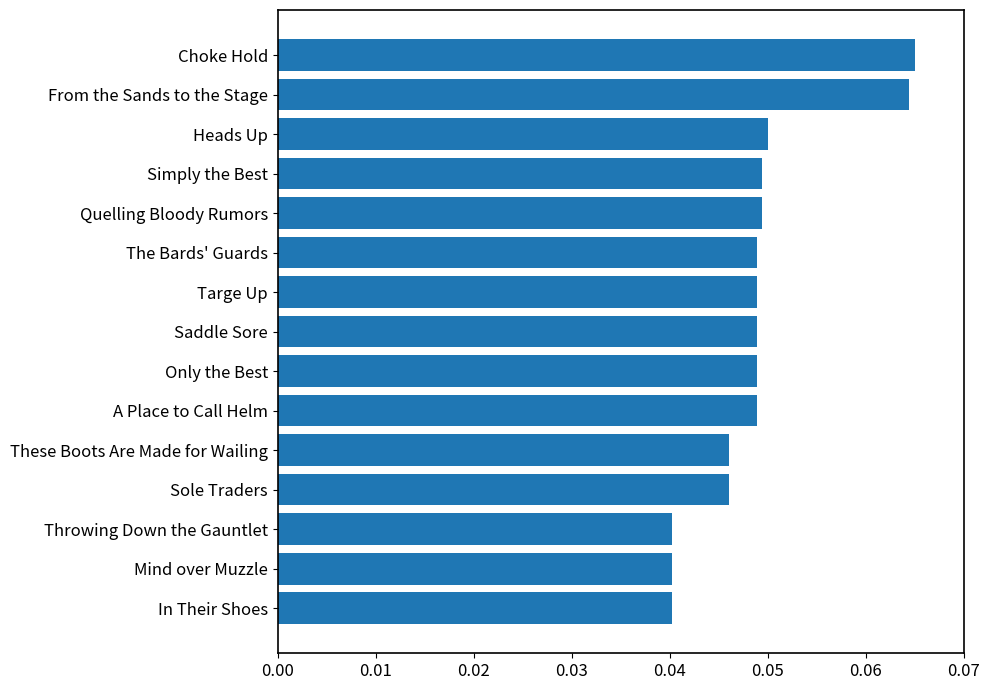

The chart shows a value of 0.1 at These Boots Are Made for Wailing. True or false?

False